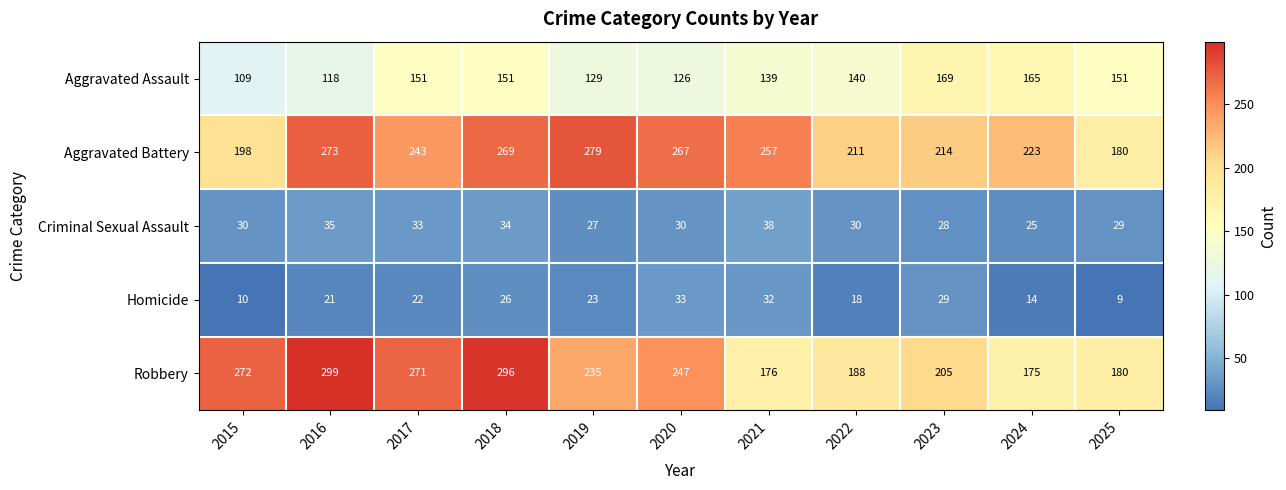

At which label does Criminal Sexual Assault reach its minimum?

2024